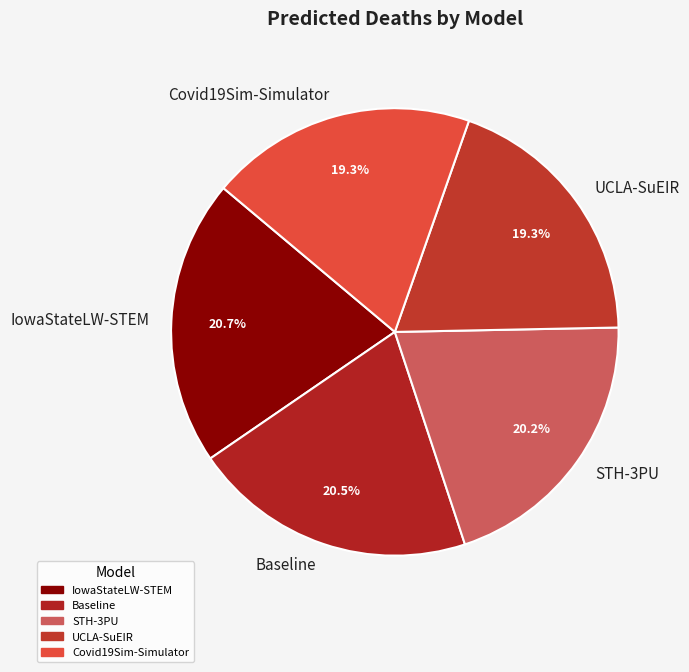

To the nearest percent, what is the difference between the largest and smallest slice percentages?

1%